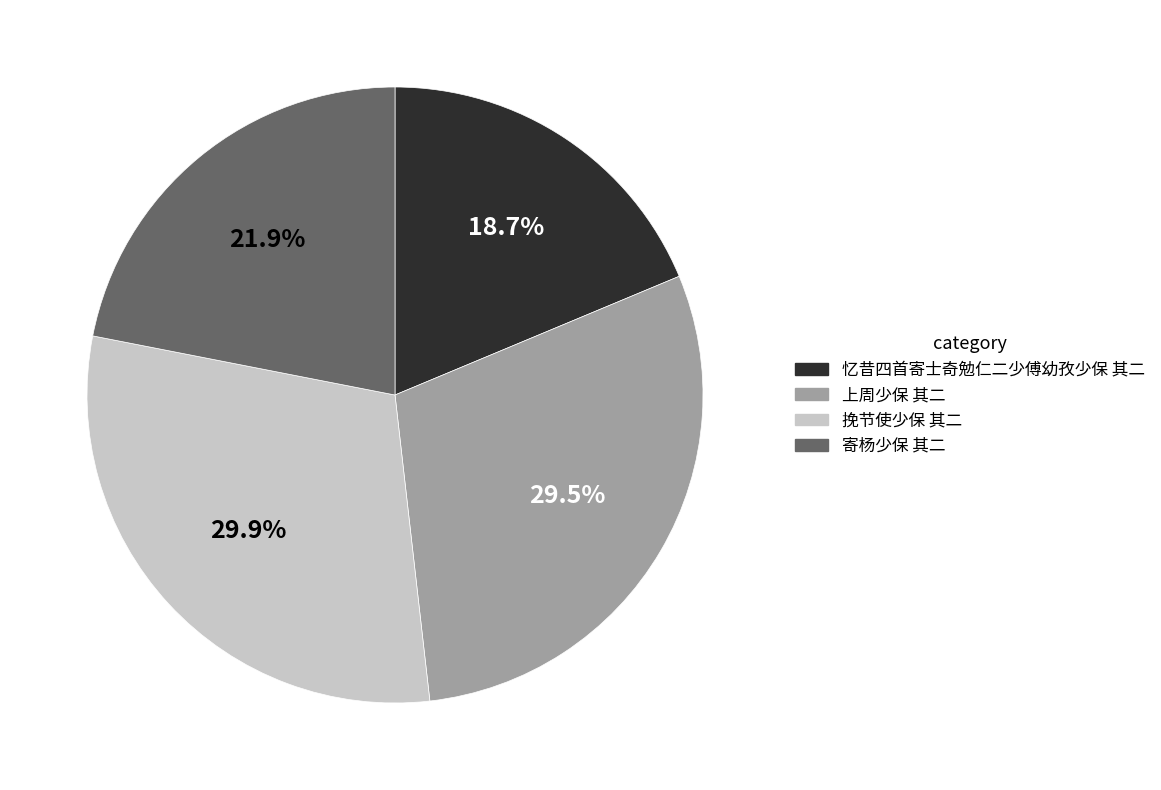

Which slice is the smallest?

忆昔四首寄士奇勉仁二少傅幼孜少保 其二